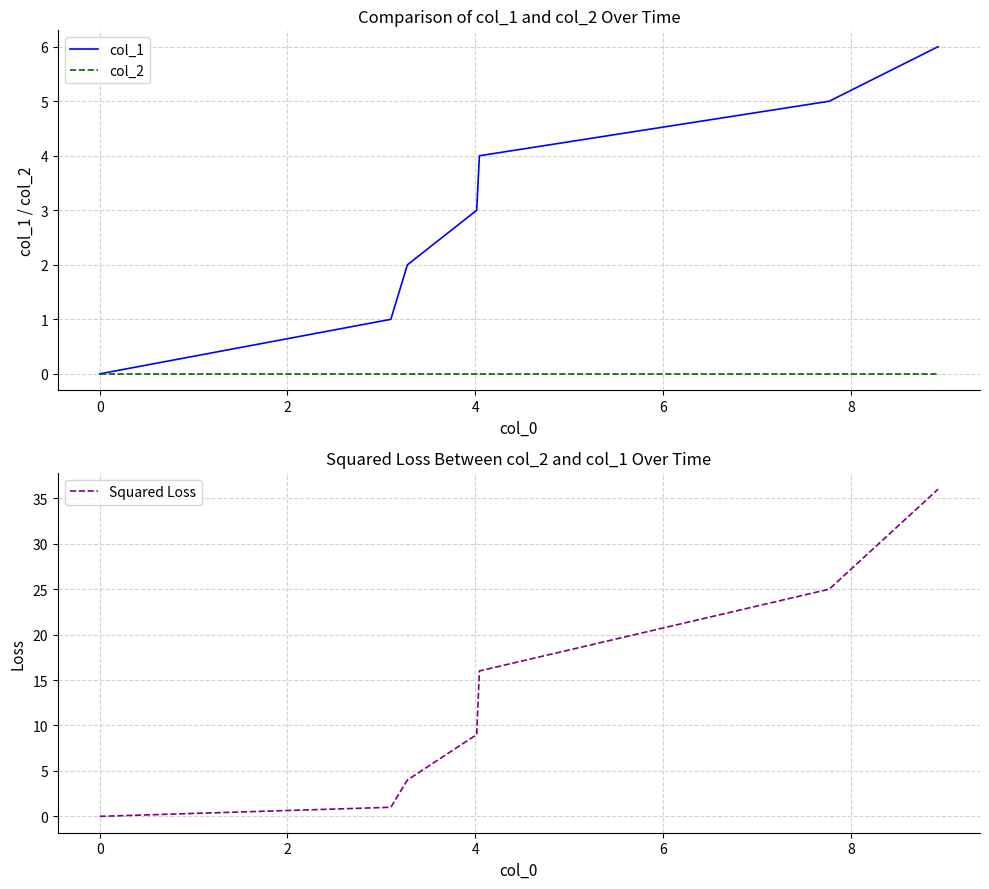

What is the maximum value for Squared Loss?

36